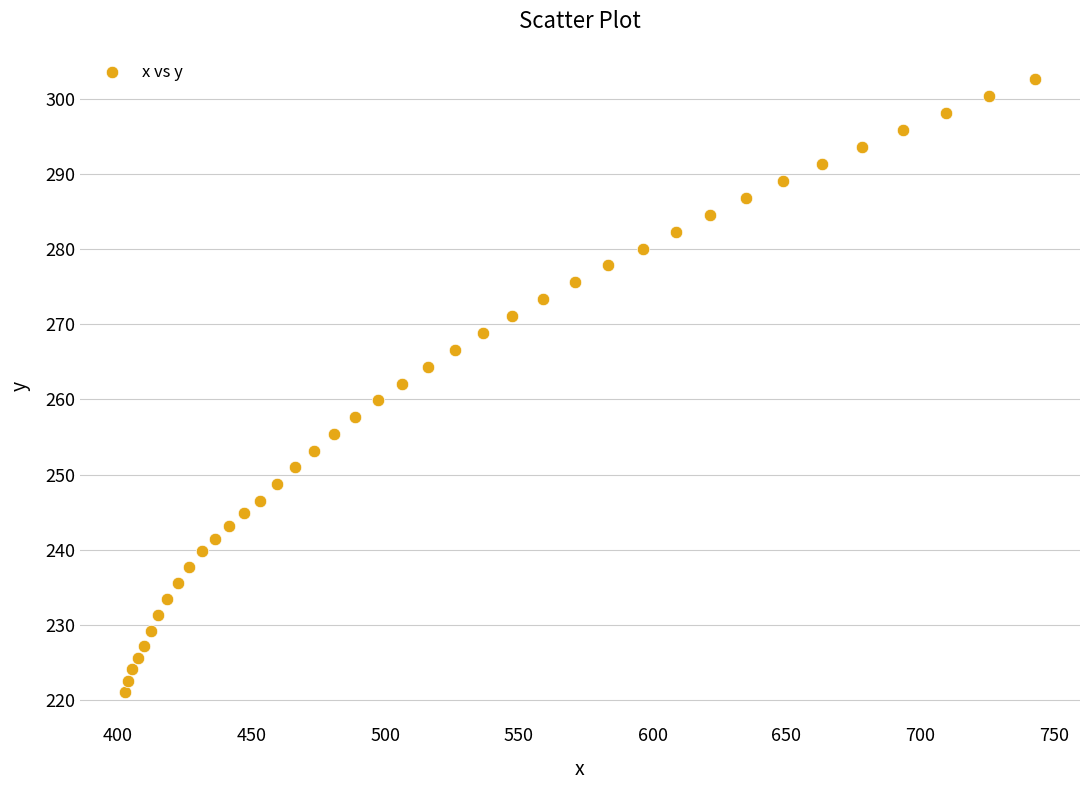

What is the range of Y values (max minus min)?

81.4